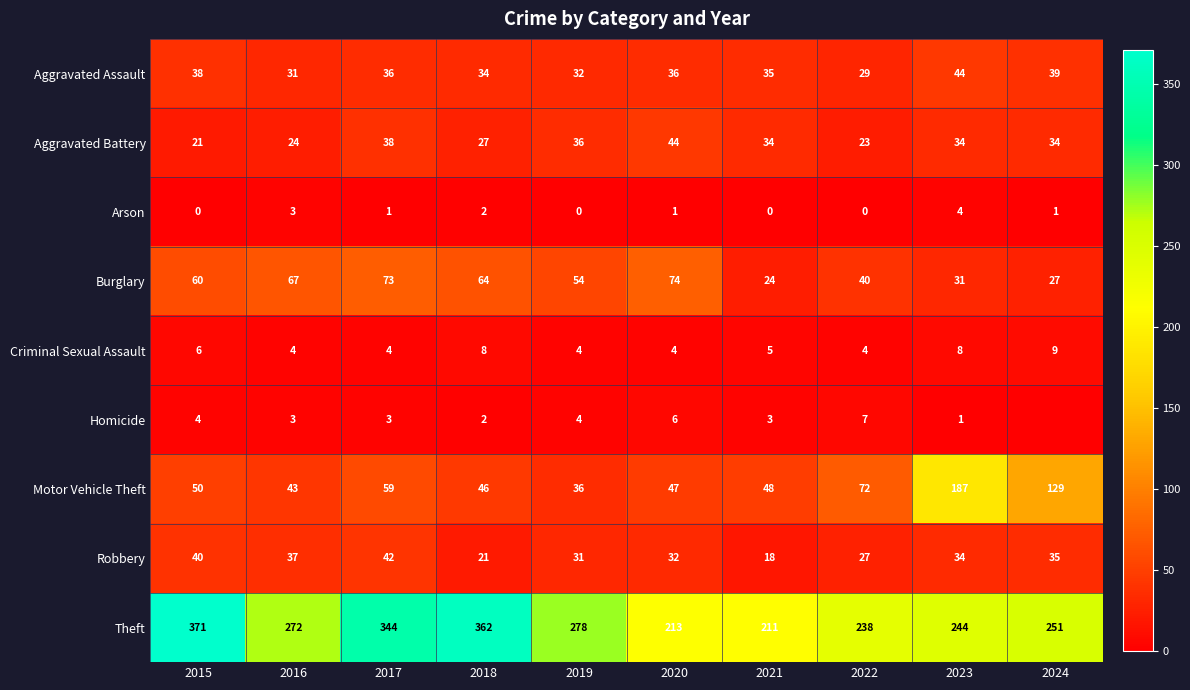

What is the difference between the highest and lowest values at 2024?

251